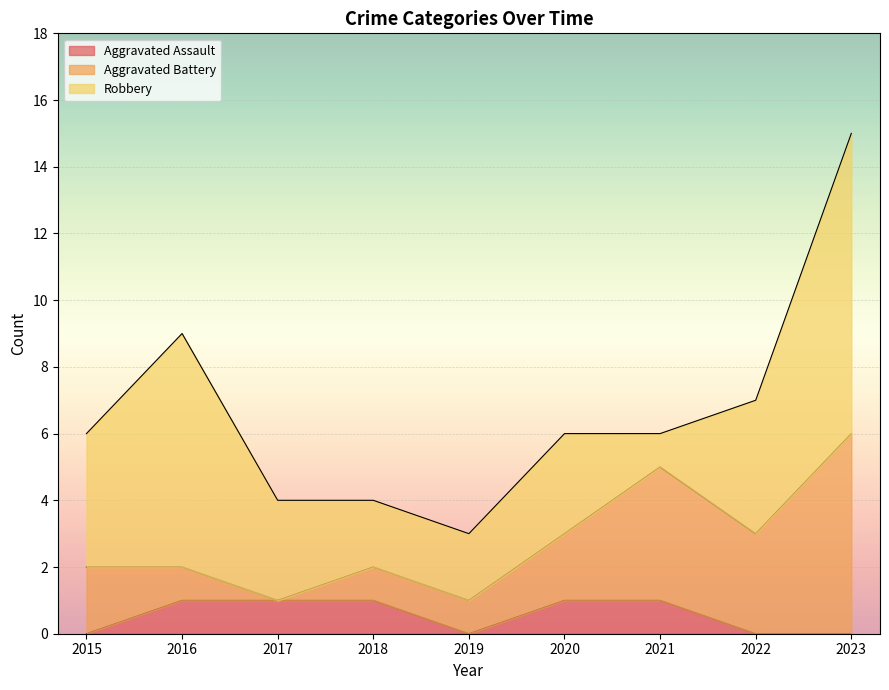

How many interior local peaks does the Robbery series have?

2